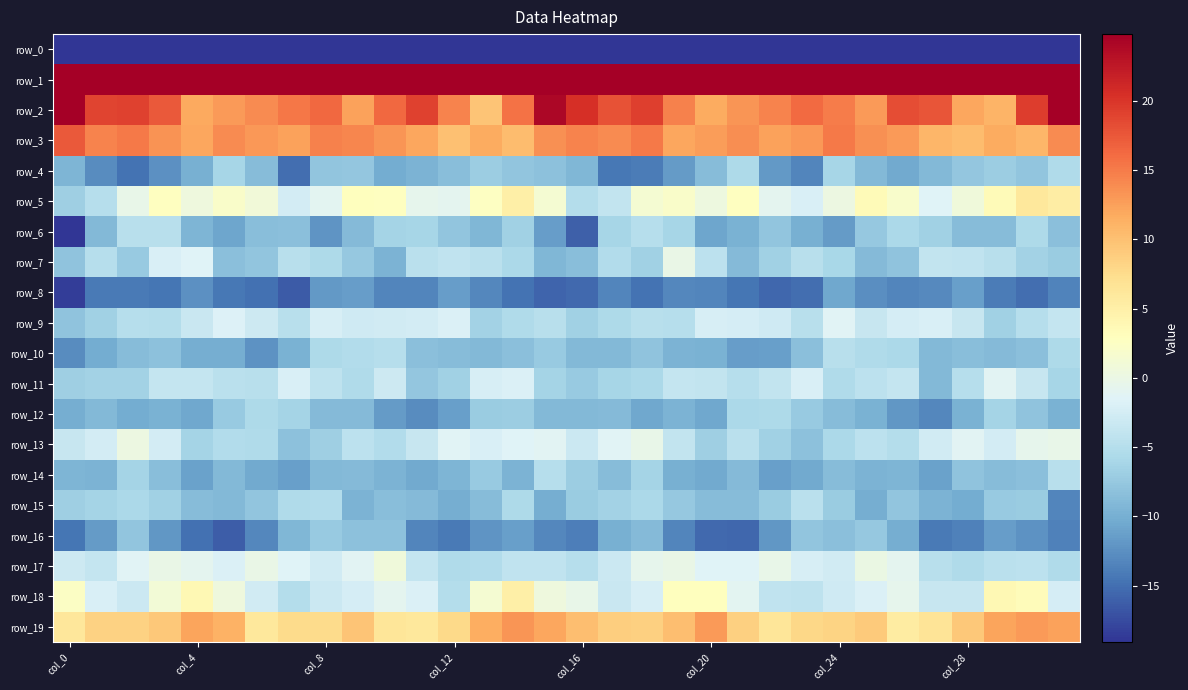

What is the difference between the maximum and minimum values in the row_17 series?

6.2